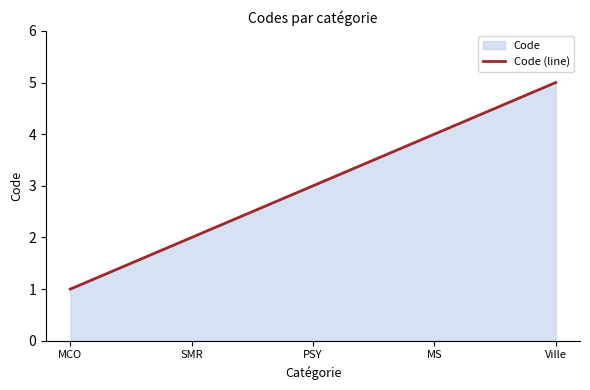

How many lines are shown in the chart?

1